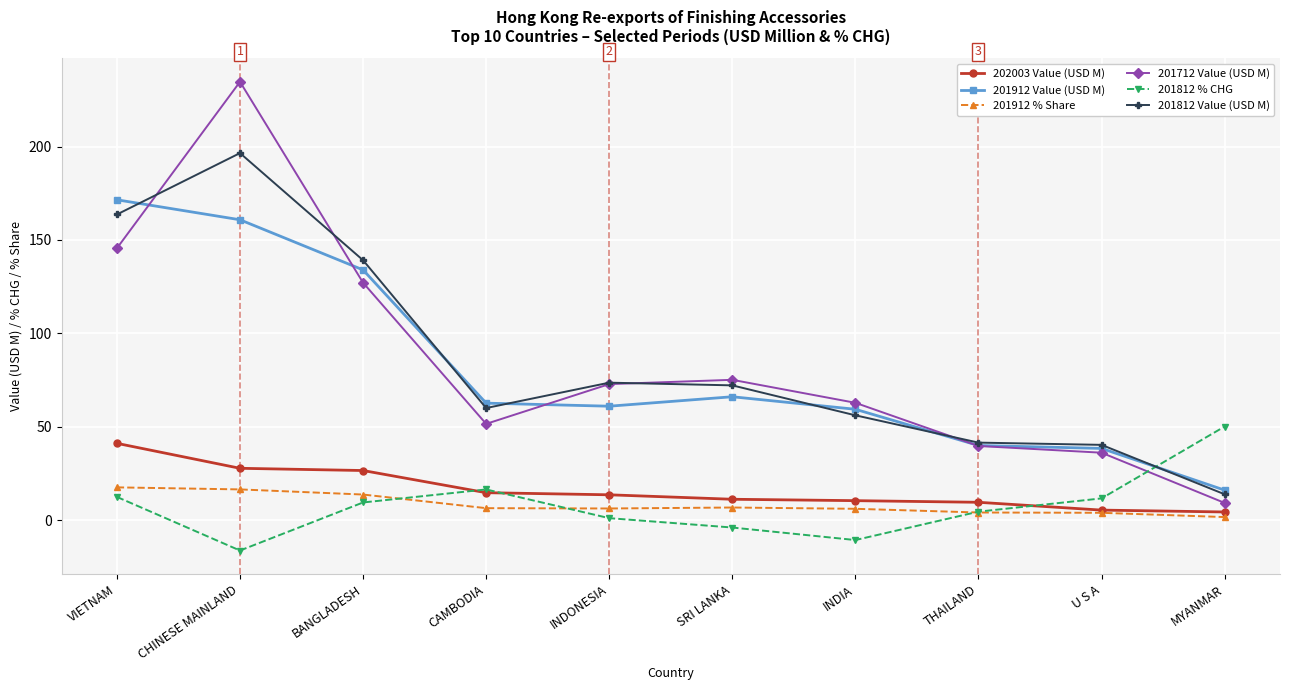

At which label does 201812 % CHG first exceed 9?

VIETNAM